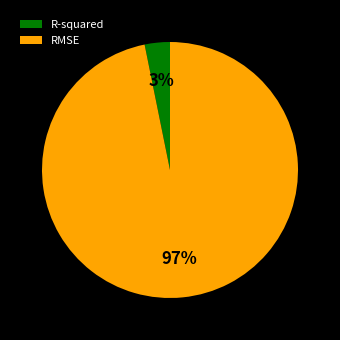

Is the sum of RMSE and R-squared greater than half?

Yes